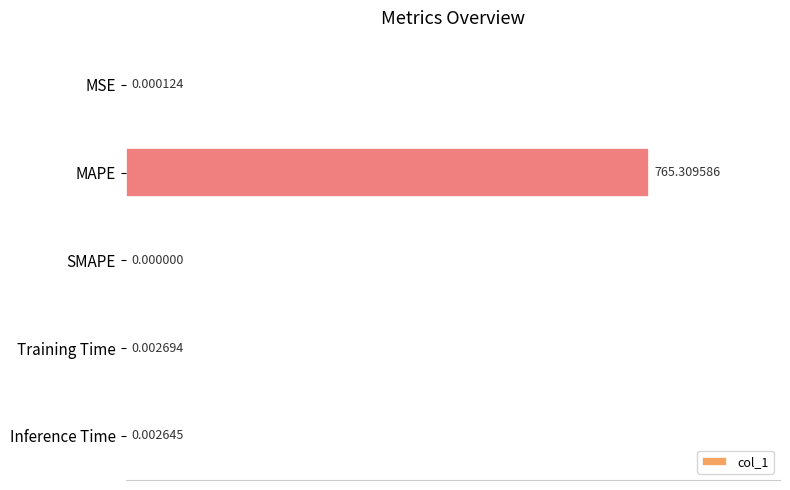

What is the average value?

153.1